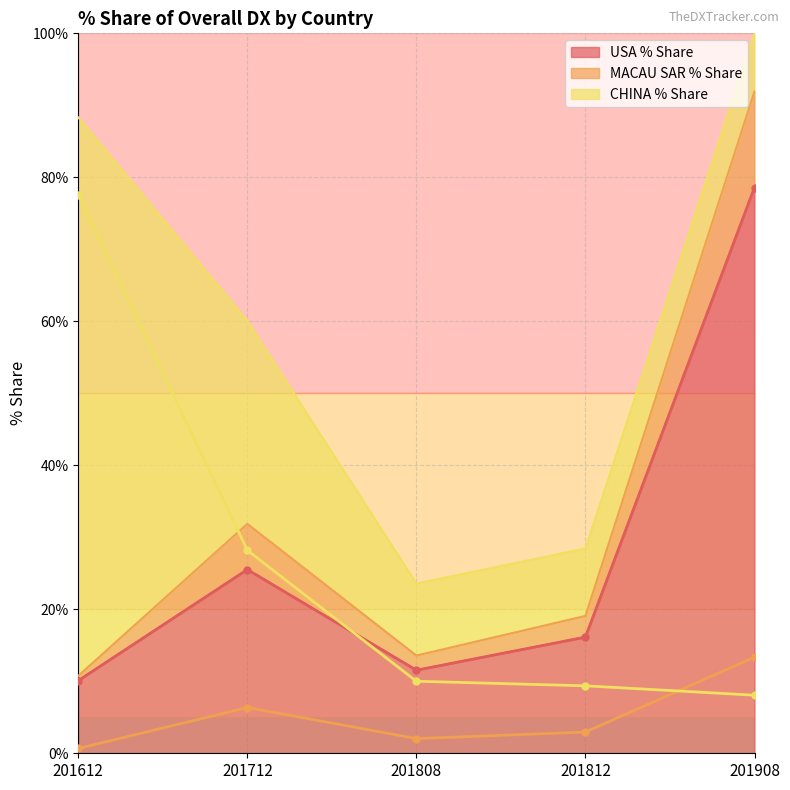

What is the value of the USA % Share point at the 3rd from the left?

11.5